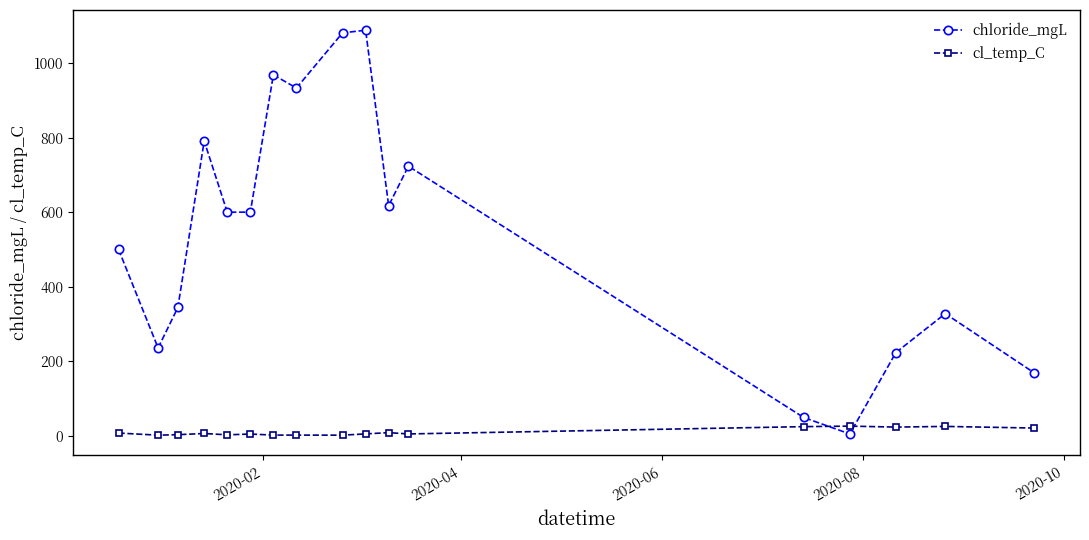

What is the value of the chloride_mgL point at the 5th from the left?

600.0